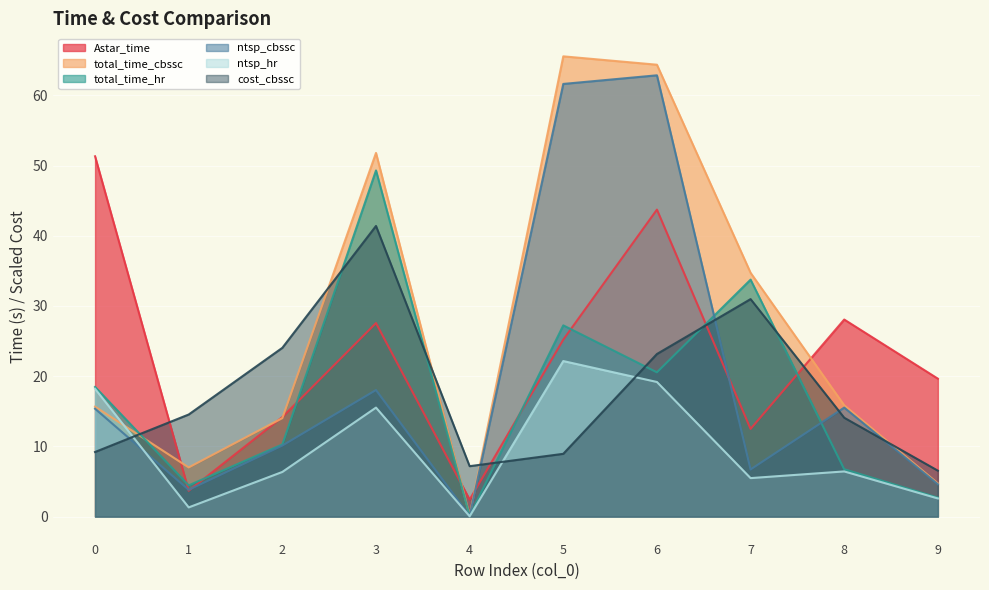

Reading right to left, extract all data points from this chart.

Astar_time: 19.6	28.1	12.5	43.7	25.2	2.4	27.6	14.2	3.7	51.3
total_time_cbssc: 4.7	15.9	34.7	64.4	65.6	0.2	51.8	14.0	7.0	15.7
total_time_hr: 2.7	6.7	33.8	20.5	27.2	0.1	49.3	10.3	4.4	18.5
ntsp_cbssc: 4.6	15.5	6.7	62.9	61.6	0.1	18.0	10.1	3.8	15.4
ntsp_hr: 2.6	6.4	5.5	19.2	22.2	0.0	15.5	6.4	1.3	18.2
cost_cbssc: 6.5	14.1	31.0	23.2	8.9	7.2	41.4	24.0	14.5	9.2